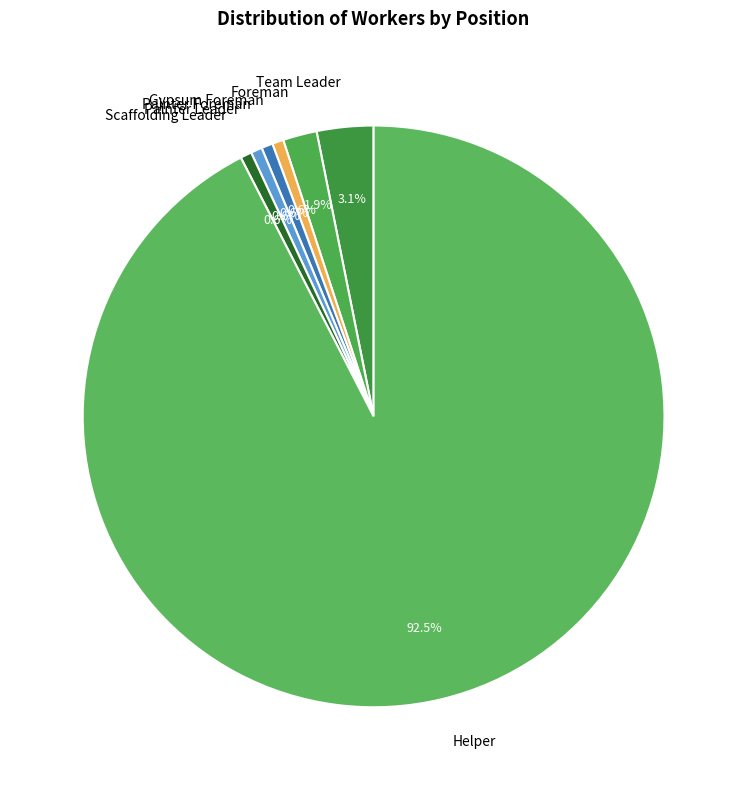

Combined, do Foreman and Team Leader account for over 50%?

No